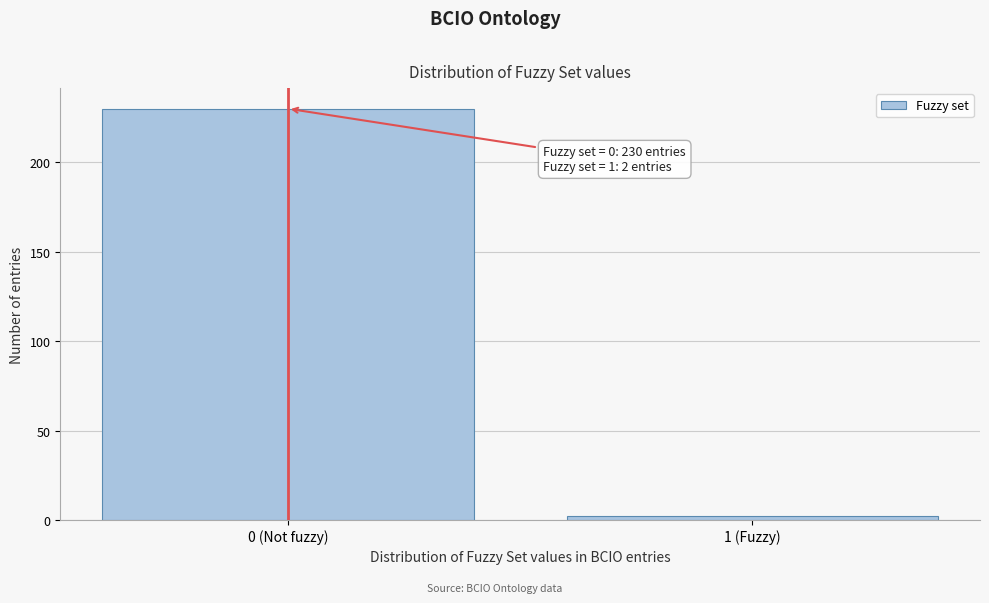

Reading right to left, extract all data points from this chart.

2	230